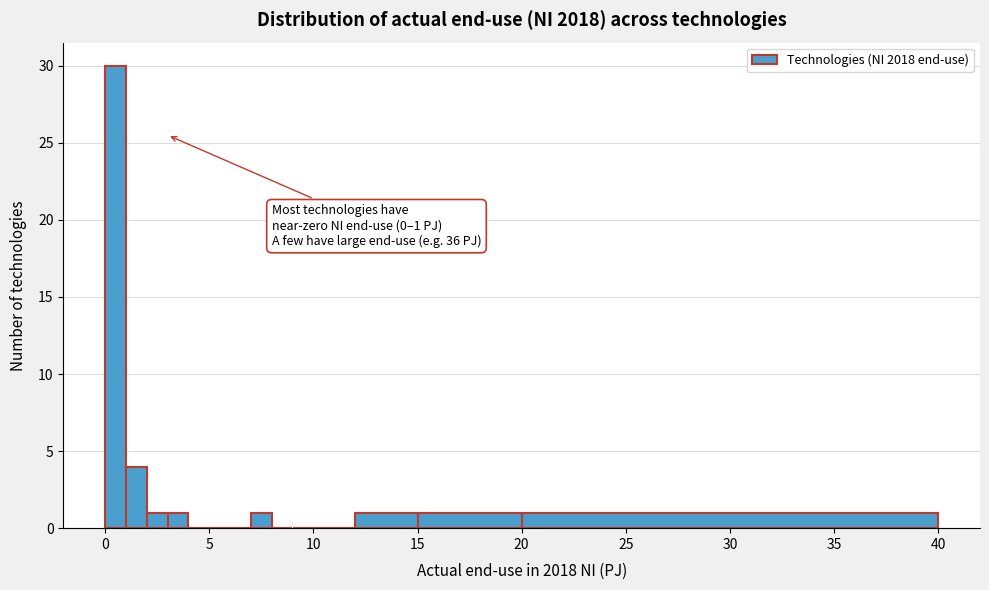

Read against the x-axis, roughly where is the centre of the tallest bar?

0.5